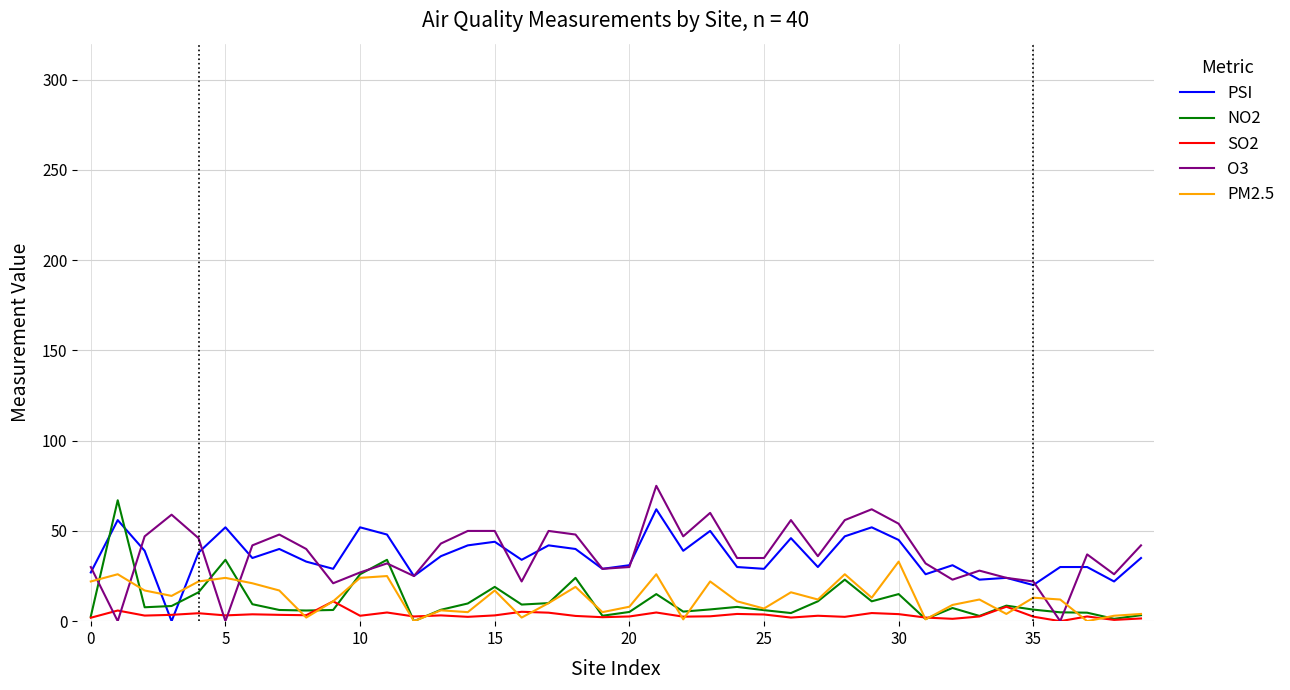

Count the number of data series in this chart.

5